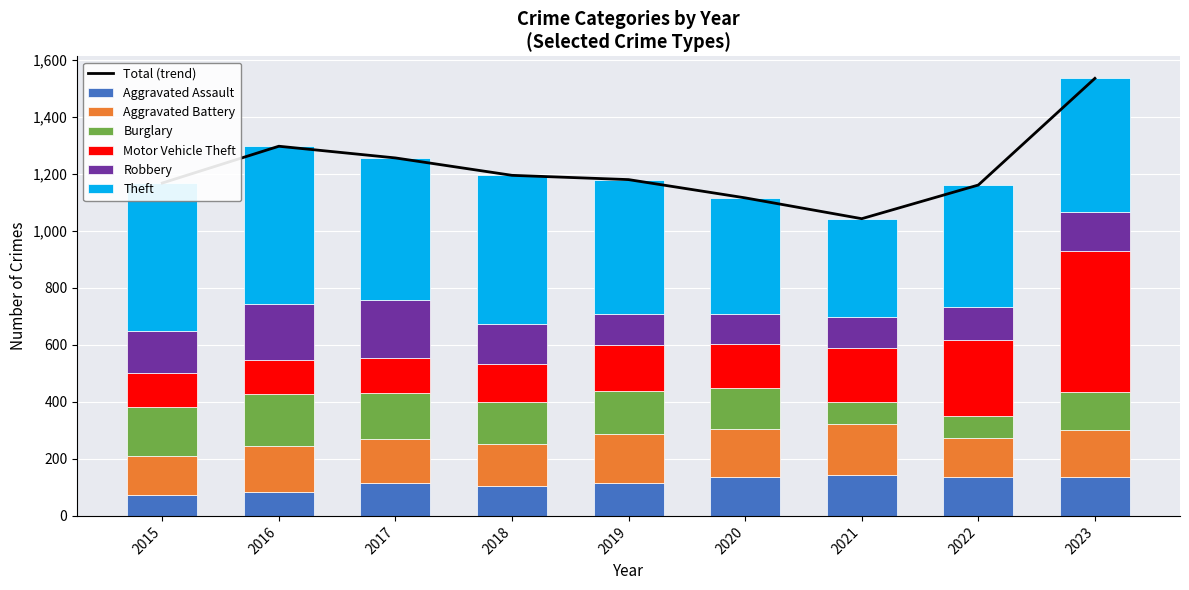

What is the sum of the Aggravated Assault values at 2023 and 2021?

280